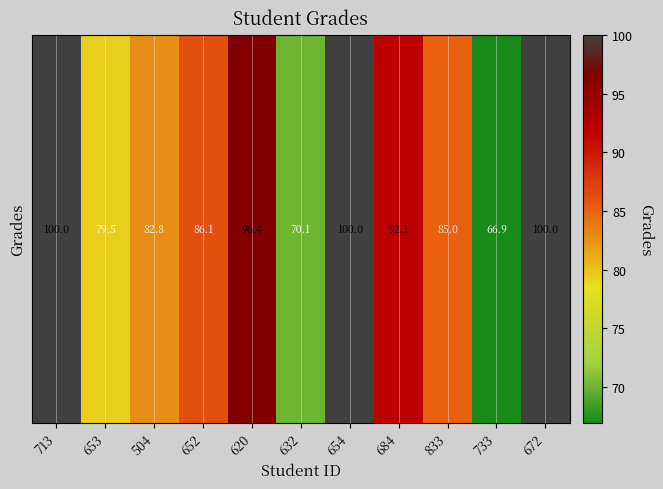

What value does the data have at 833?

85.0